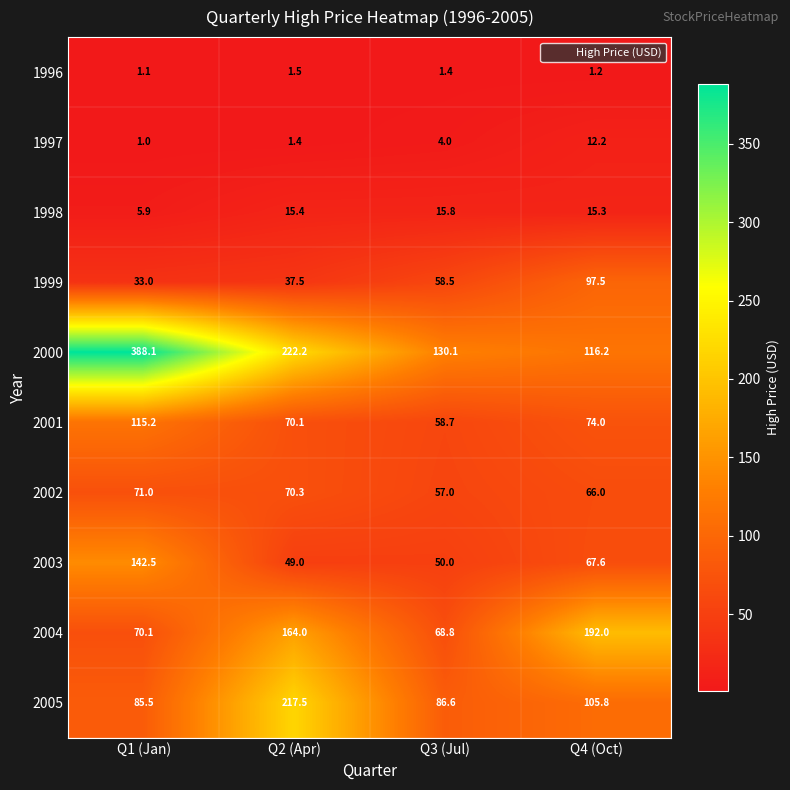

At which category does the chart reach its minimum across all series?

Q1 (Jan)